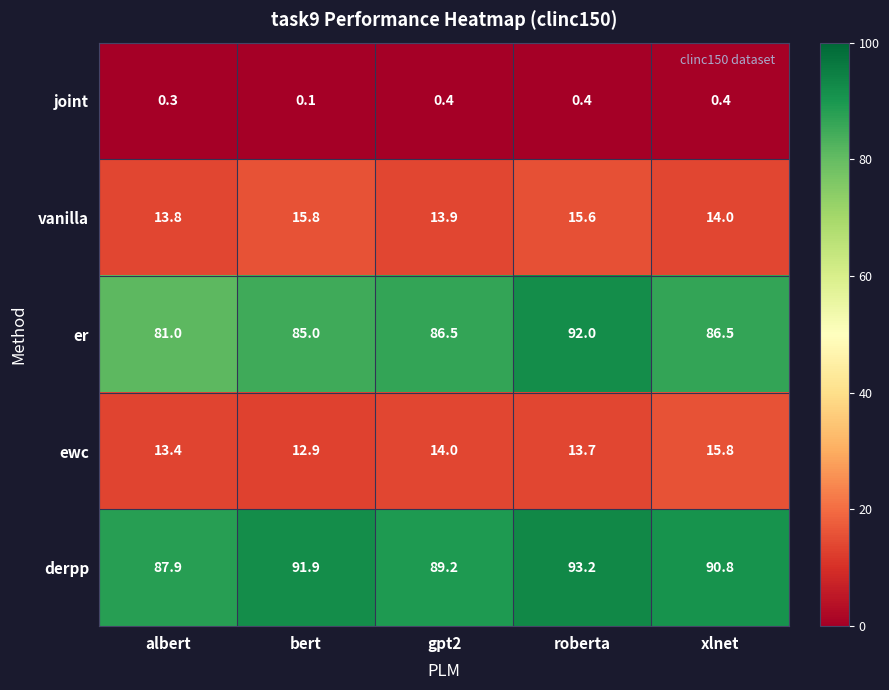

How many values in the vanilla series are below 14?

2